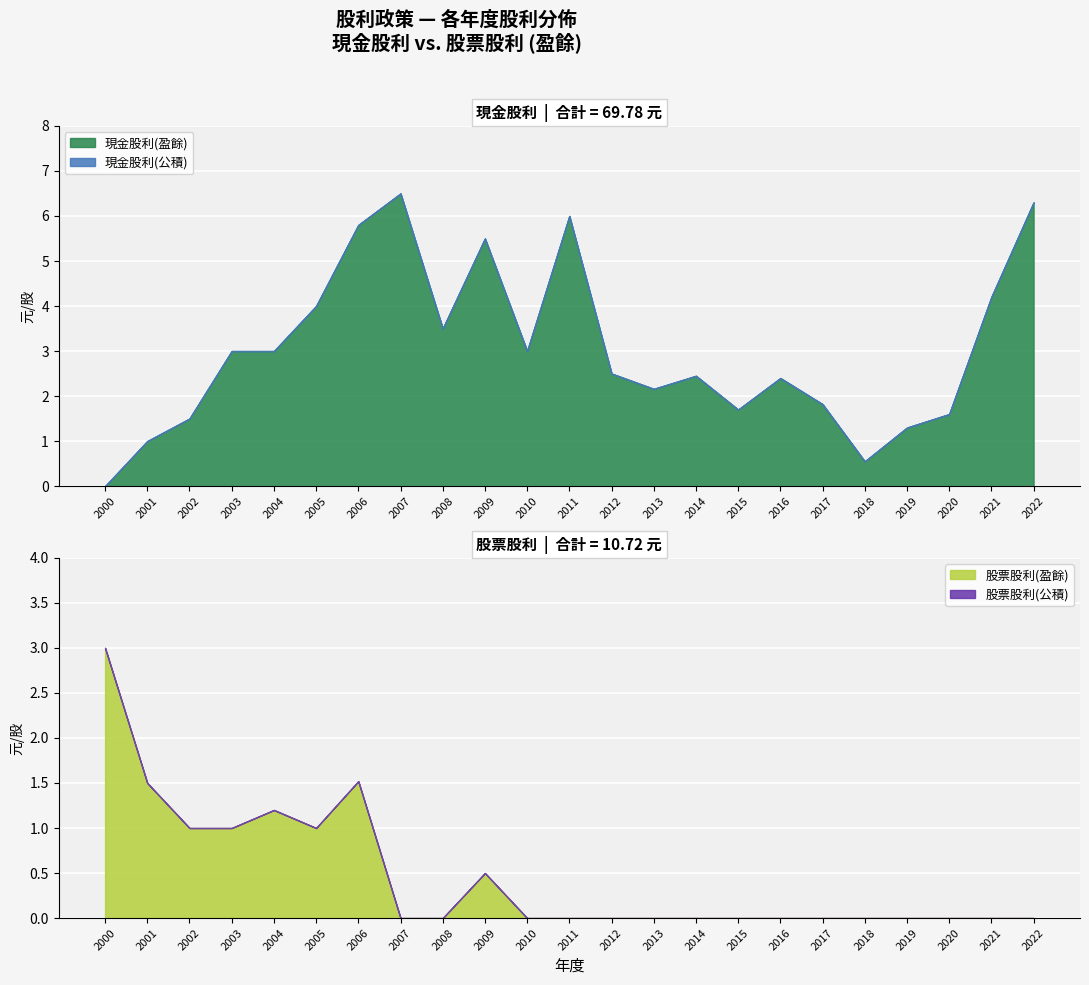

Is the value of 現金股利(公積) at 2021 greater than the value of 現金股利(盈餘) at 2016?

No